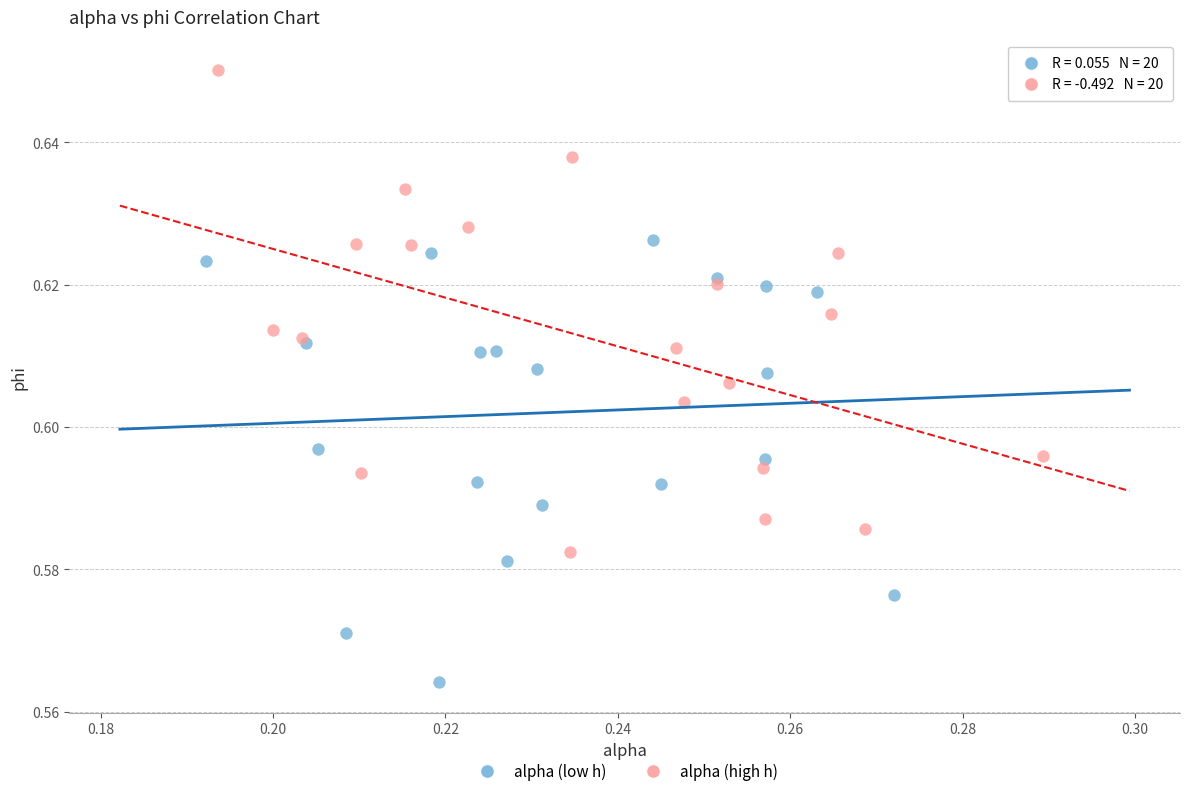

Which series has the largest Y range (max minus min)?

alpha (high h)